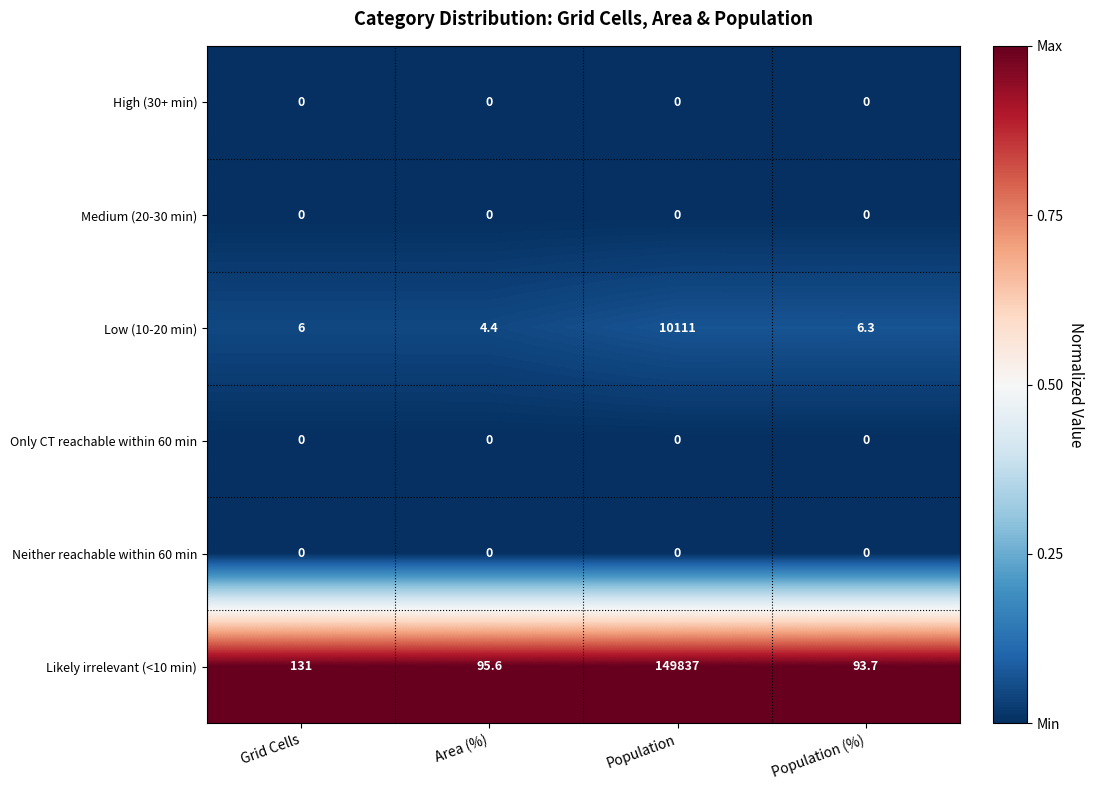

Which series has the largest range (max minus min)?

Likely irrelevant (<10 min)